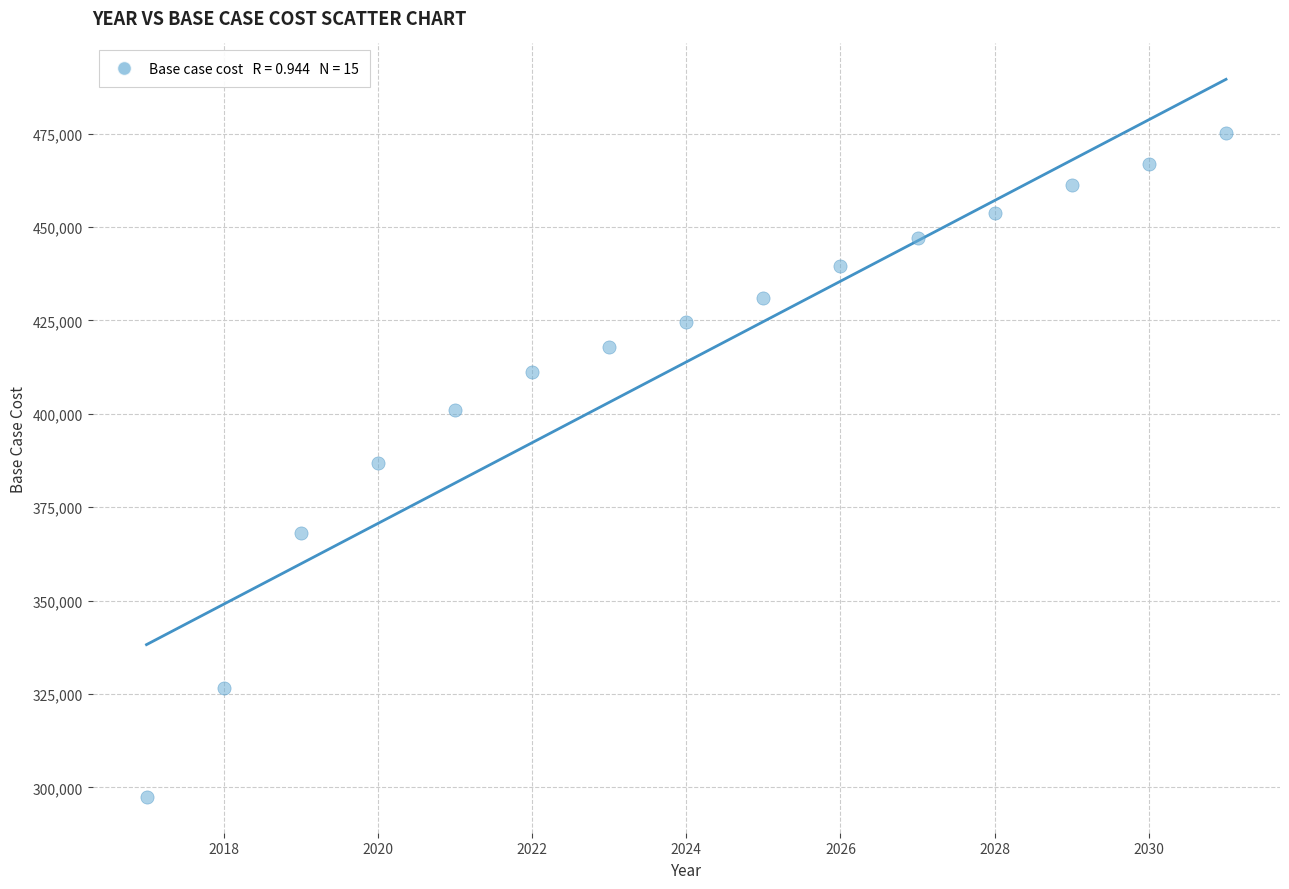

What is the range of Y values (max minus min)?

177789.5